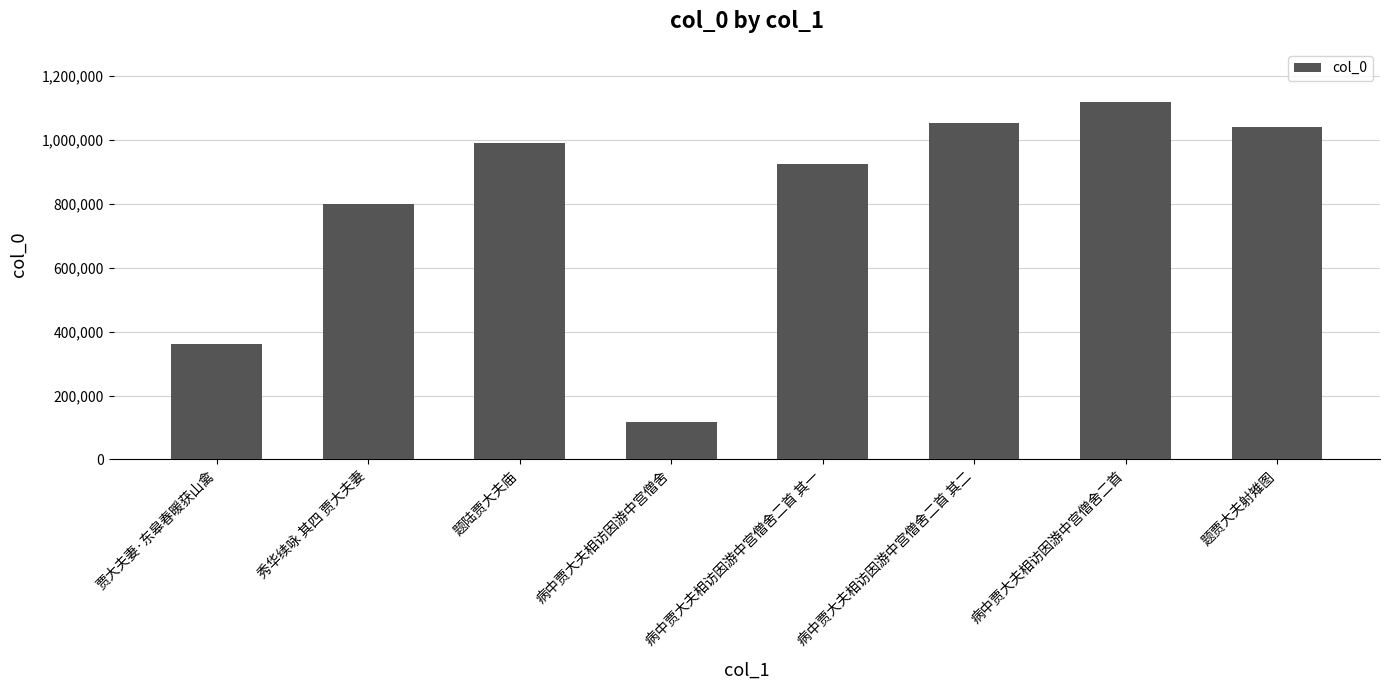

What is the maximum value shown in the chart?

1117064